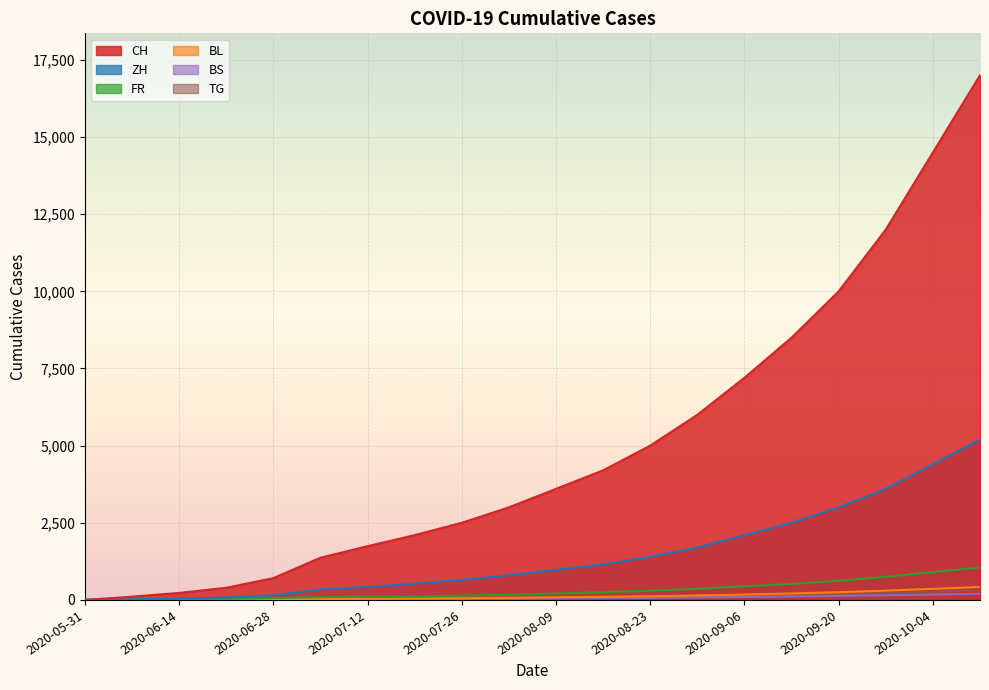

What is the greatest value displayed?

17000